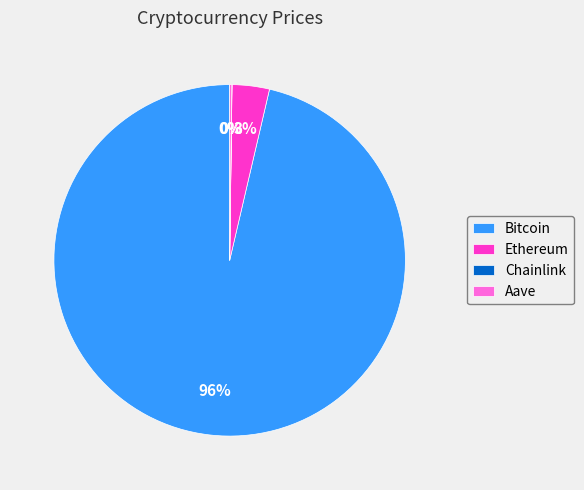

To the nearest percent, what percentage of the pie is Ethereum?

3%